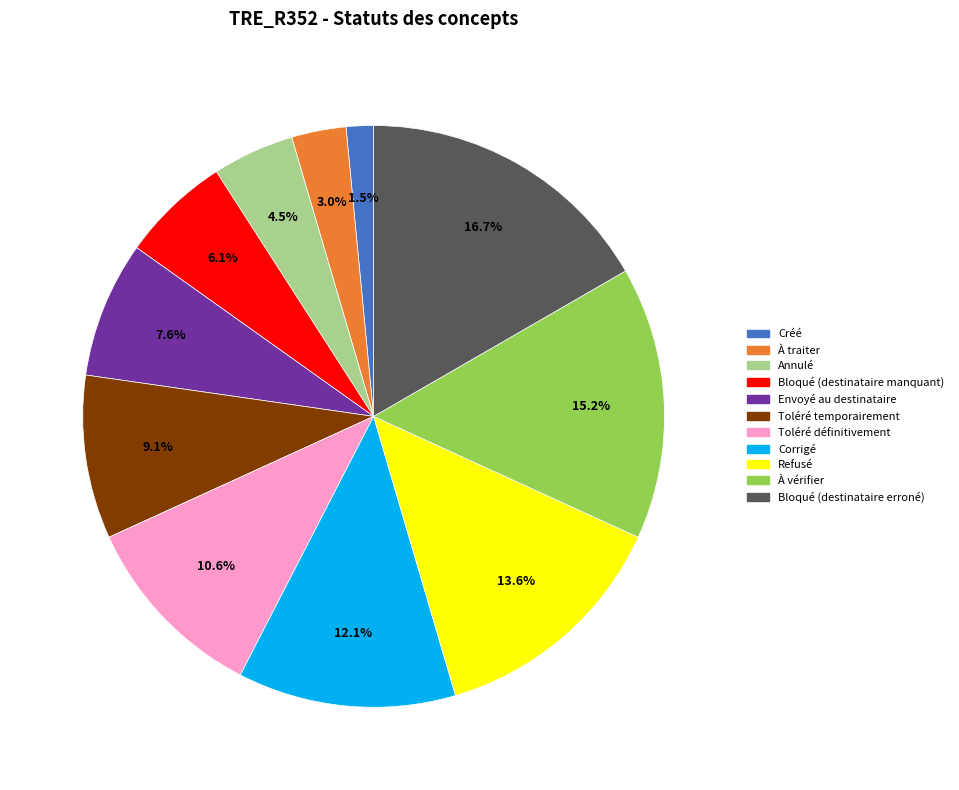

Rank the categories by value from highest to lowest.

Bloqué (destinataire erroné), À vérifier, Refusé, Corrigé, Toléré définitivement, Toléré temporairement, Envoyé au destinataire, Bloqué (destinataire manquant), Annulé, À traiter, Créé